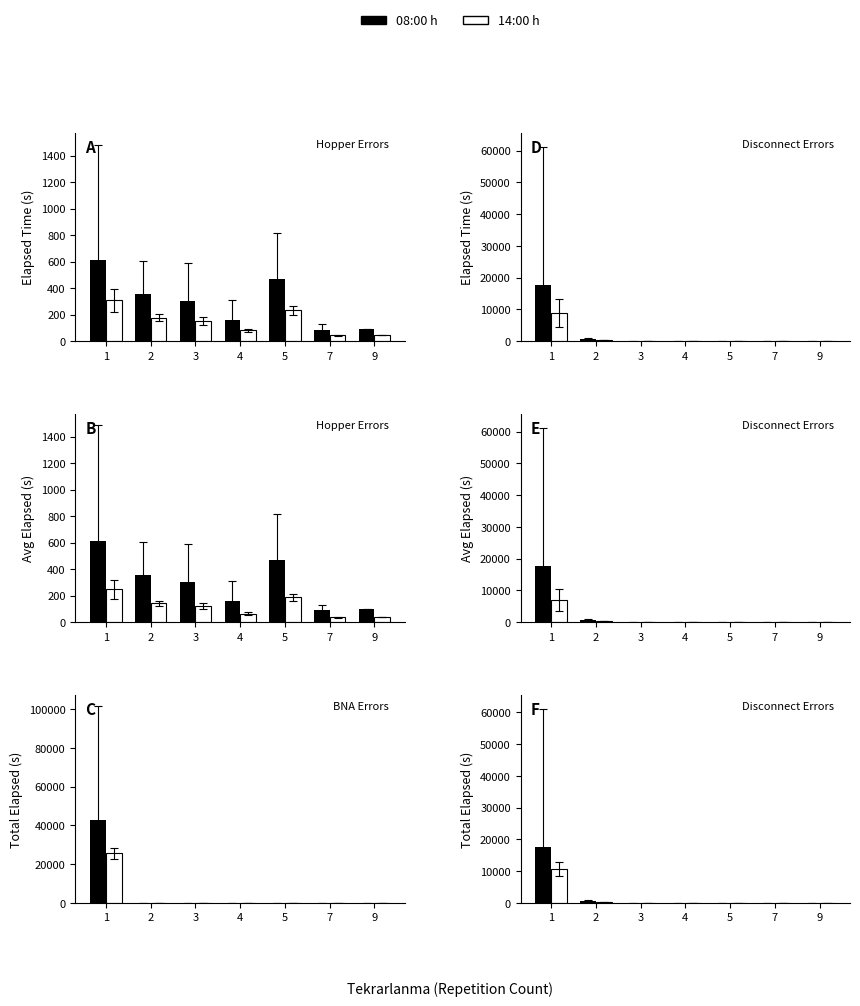

What are all the series names shown in the legend?

08:00 h, 14:00 h